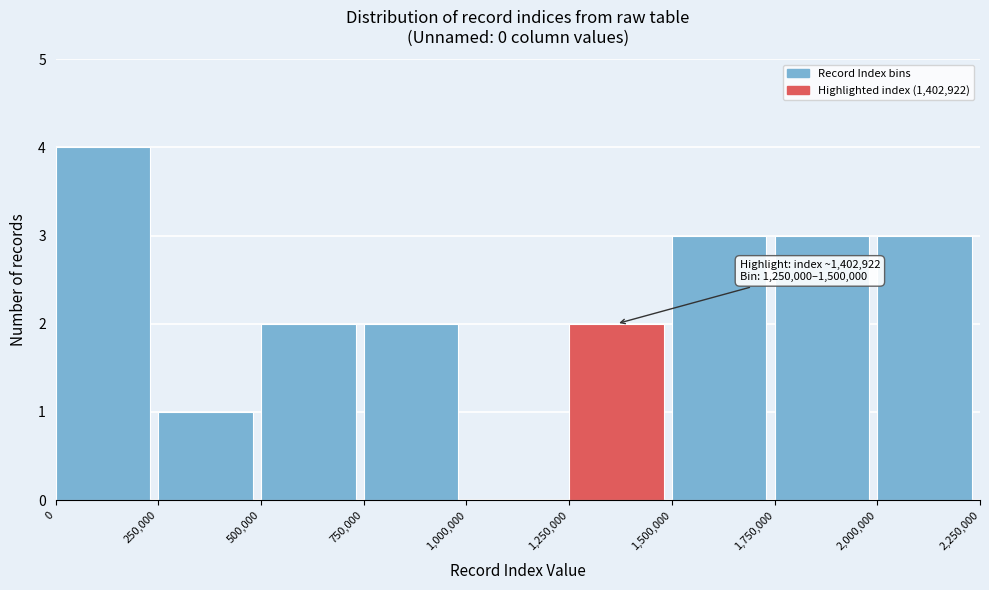

Which range on the x-axis has the tallest bar?

0 to 250,000